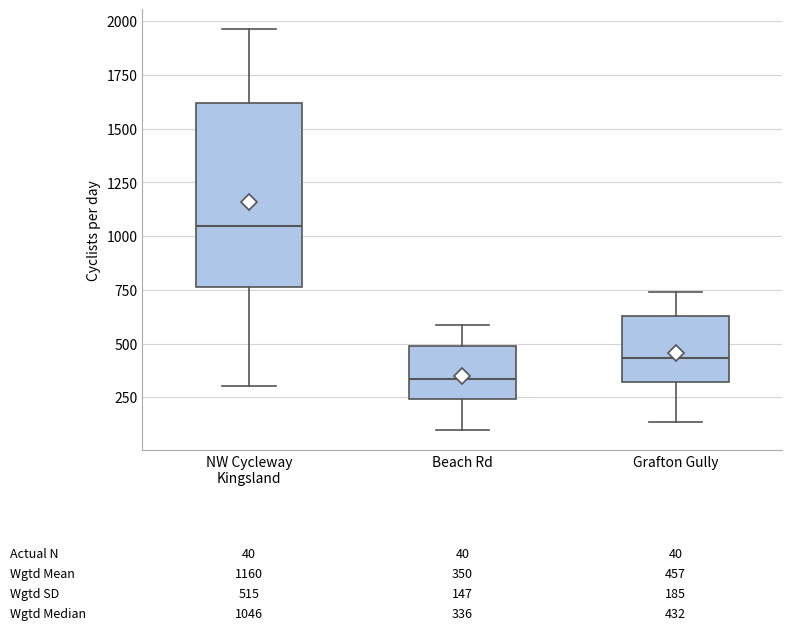

Which box has the lowest median line?

Beach Rd